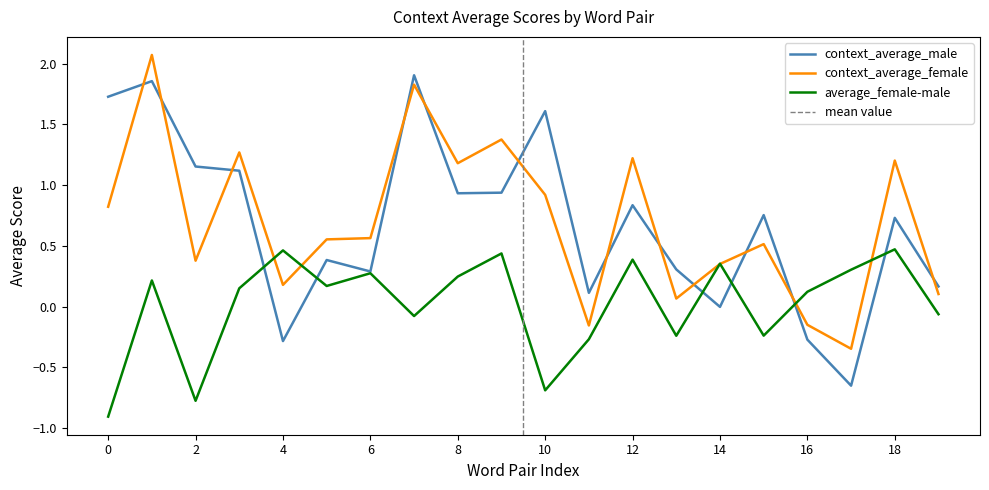

Which series has the widest spread of values?

context_average_male